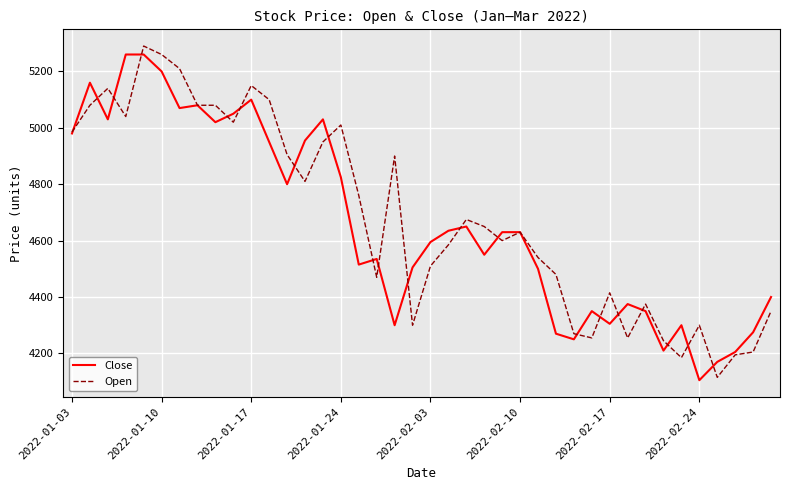

What is the greatest value displayed?

5290